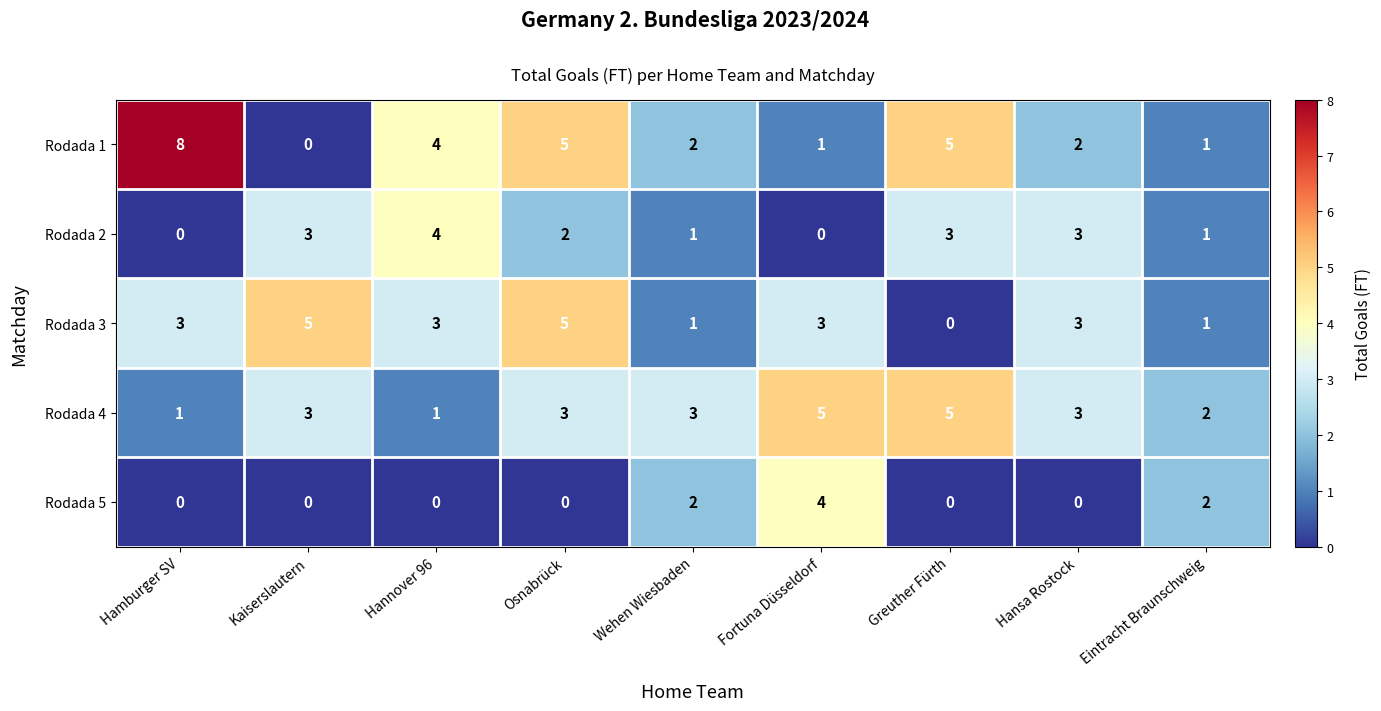

What is the spread (max minus min) of values at Hamburger SV?

8